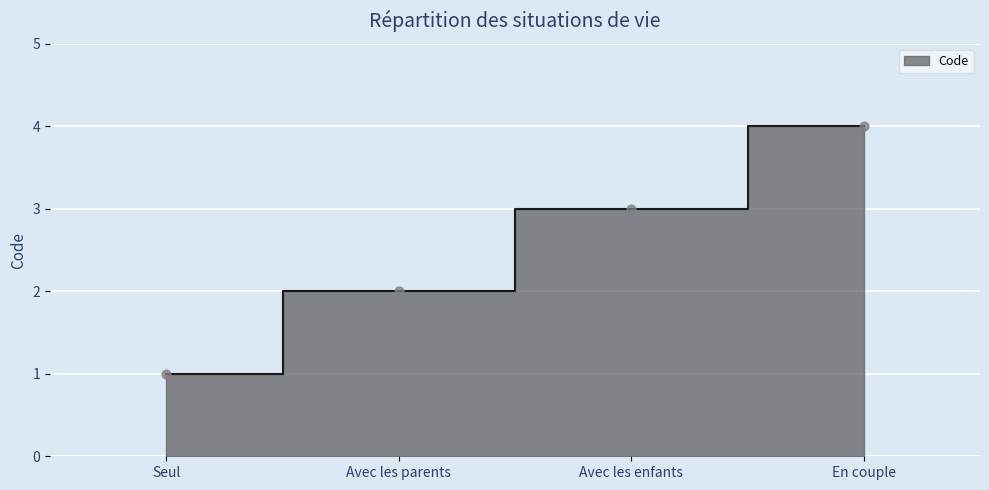

What is the ratio of the value at En couple to the value at Avec les enfants?

1.3